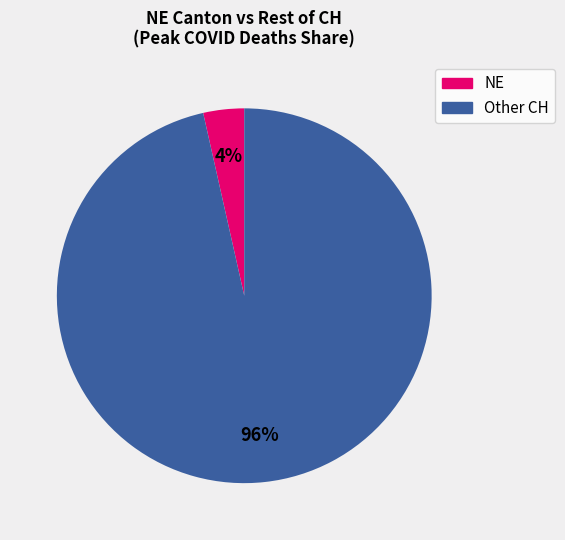

Is there a majority slice in this chart?

Yes